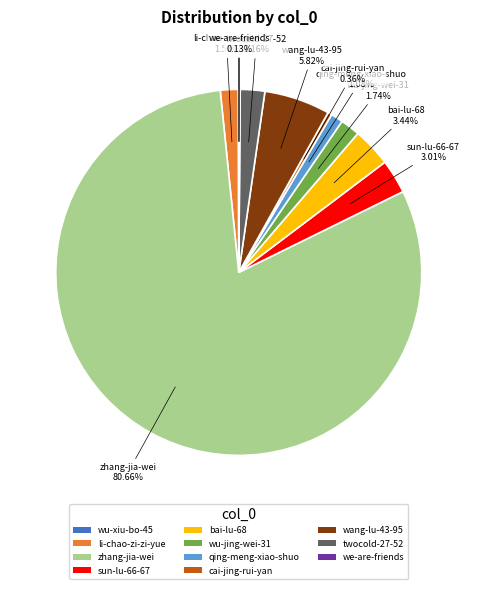

Is the sum of wu-jing-wei-31 and cai-jing-rui-yan greater than half?

No